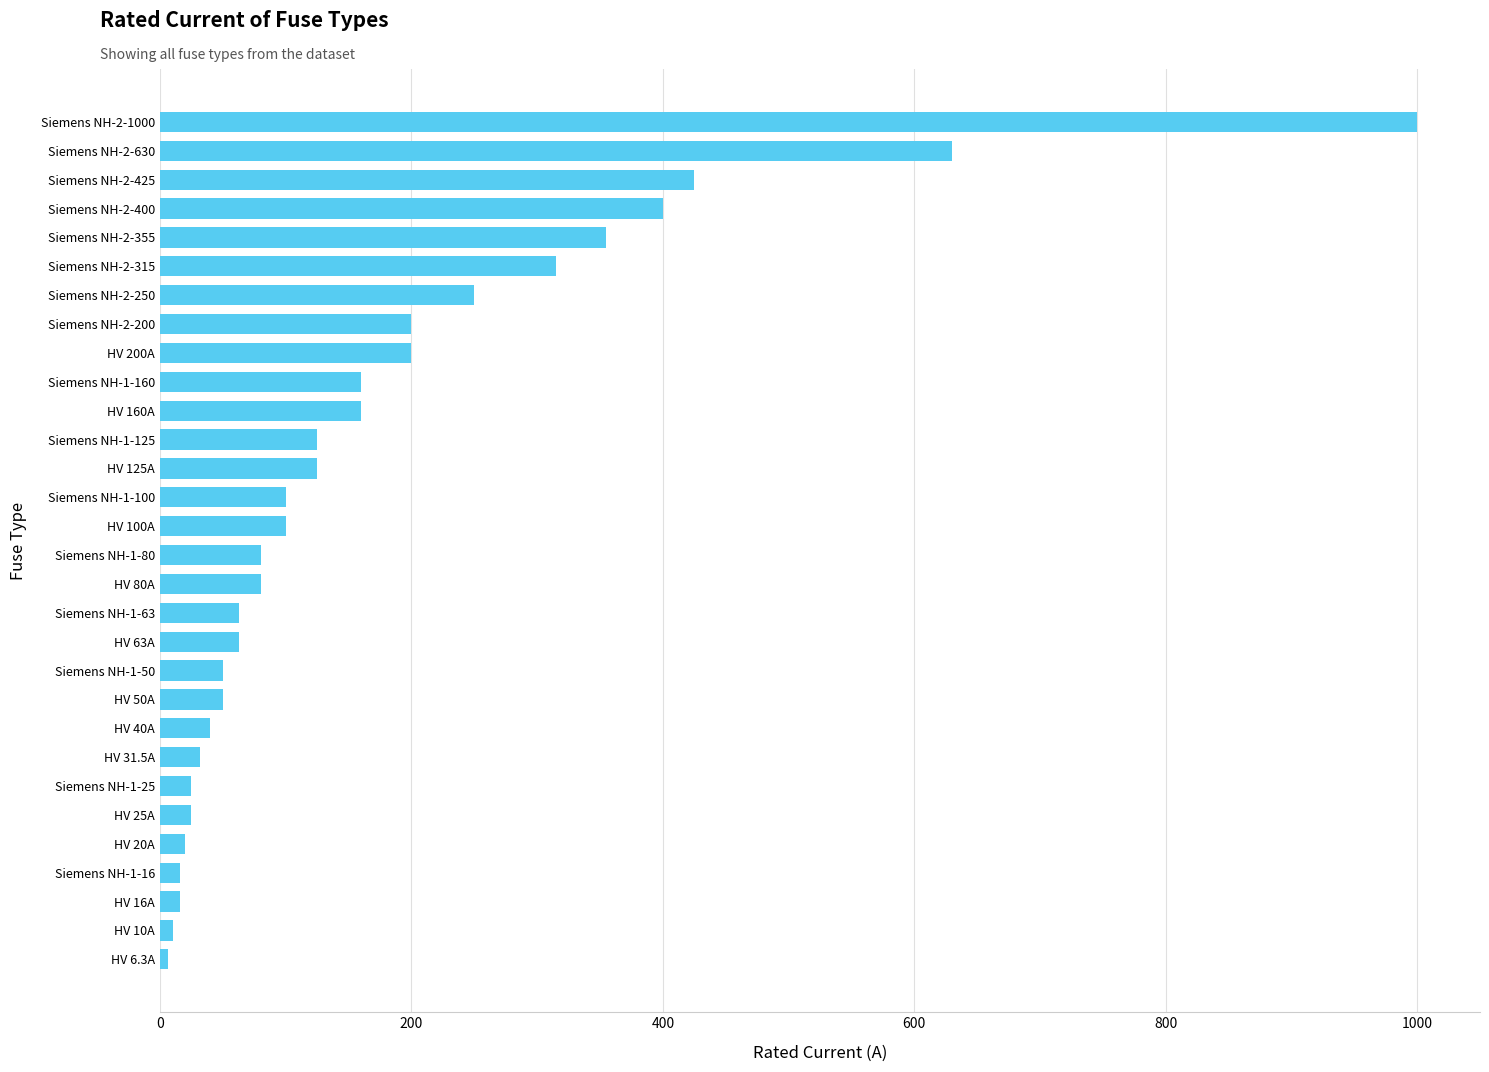

Where is the data nearest to the value 503?

Siemens NH-2-425